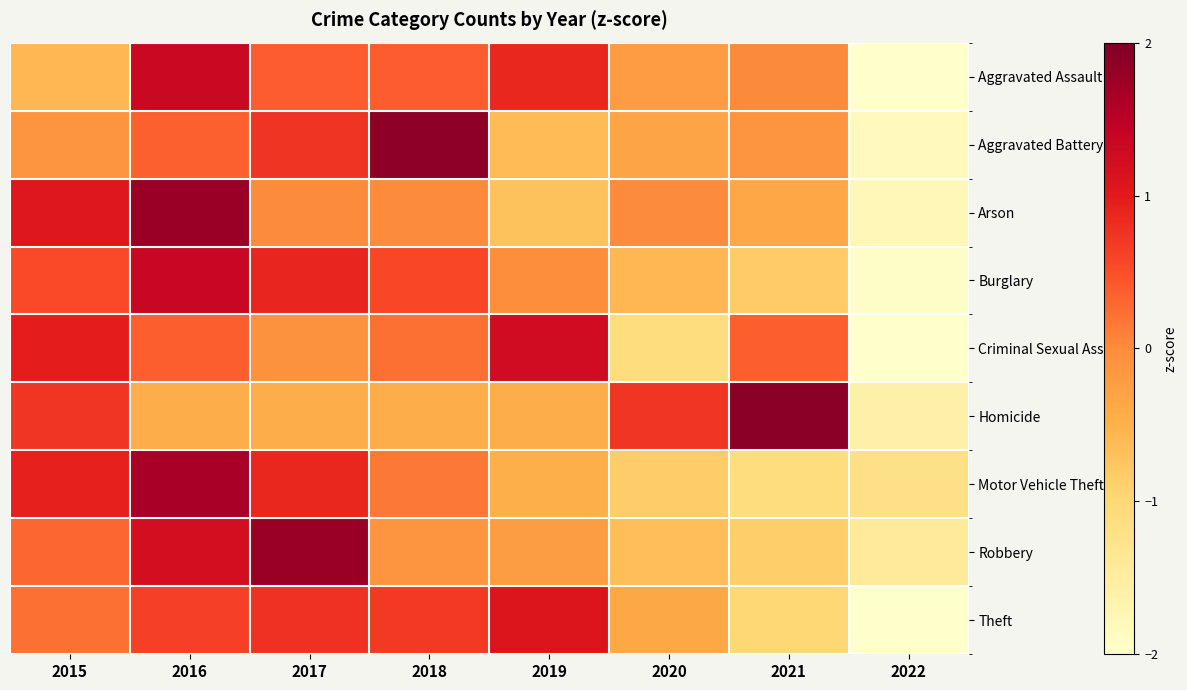

Reading right to left, what are all the values shown in this chart?

Aggravated Assault: 2022=-2.2	2021=0.0	2020=-0.2	2019=0.9	2018=0.4	2017=0.4	2016=1.3	2015=-0.6
Aggravated Battery: 2022=-1.8	2021=-0.1	2020=-0.3	2019=-0.6	2018=1.9	2017=0.7	2016=0.4	2015=-0.1
Arson: 2022=-1.8	2021=-0.4	2020=0.0	2019=-0.7	2018=0.0	2017=0.0	2016=1.8	2015=1.1
Burglary: 2022=-1.9	2021=-0.8	2020=-0.6	2019=-0.0	2018=0.6	2017=0.9	2016=1.4	2015=0.5
Criminal Sexual Assault: 2022=-2.0	2021=0.4	2020=-1.1	2019=1.3	2018=0.2	2017=-0.1	2016=0.4	2015=1.0
Homicide: 2022=-1.6	2021=1.9	2020=0.7	2019=-0.4	2018=-0.4	2017=-0.4	2016=-0.4	2015=0.7
Motor Vehicle Theft: 2022=-1.2	2021=-1.1	2020=-0.8	2019=-0.5	2018=0.2	2017=0.9	2016=1.7	2015=0.9
Robbery: 2022=-1.4	2021=-0.9	2020=-0.7	2019=-0.2	2018=-0.1	2017=1.8	2016=1.2	2015=0.3
Theft: 2022=-2.0	2021=-1.0	2020=-0.4	2019=1.1	2018=0.7	2017=0.8	2016=0.6	2015=0.2